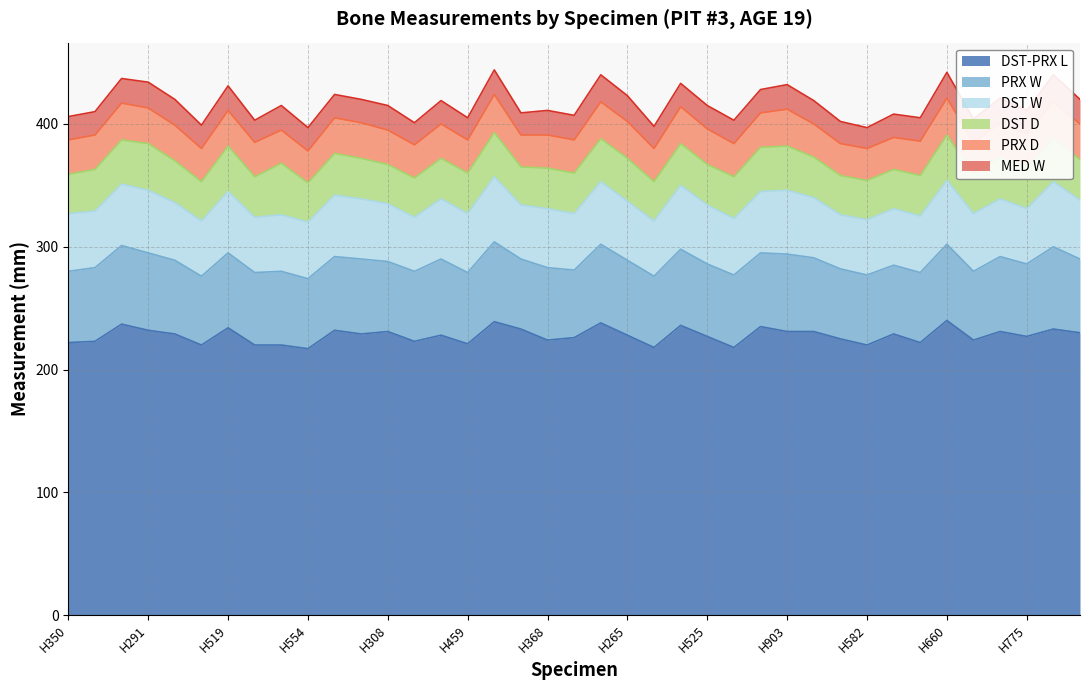

Reading right to left, list all the values displayed in this chart.

DST-PRX L: H891=230	H850=233	H775=227	H740=231	H738=224	H660=240	H846=222	H843=229	H582=220	H773=225	H691=231	H903=231	H910=235	H644=218	H525=227	H527=236	H428=218	H265=228	H514=238	H524=226	H368=224	H332=233	H295=239	H459=221	H355=228	H425=223	H308=231	H221=229	H420=232	H554=217	H320=220	H297=220	H519=234	H400=220	H520=229	H291=232	H370=237	H533=223	H350=222
PRX W: H891=60	H850=67	H775=59	H740=61	H738=56	H660=62	H846=57	H843=56	H582=57	H773=57	H691=60	H903=63	H910=60	H644=59	H525=59	H527=62	H428=58	H265=61	H514=64	H524=55	H368=59	H332=57	H295=65	H459=58	H355=62	H425=57	H308=57	H221=61	H420=60	H554=57	H320=60	H297=59	H519=61	H400=56	H520=60	H291=63	H370=64	H533=60	H350=58
DST W: H891=48	H850=53	H775=45	H740=47	H738=47	H660=52	H846=46	H843=46	H582=45	H773=44	H691=49	H903=52	H910=50	H644=46	H525=48	H527=52	H428=45	H265=48	H514=51	H524=46	H368=48	H332=44	H295=53	H459=48	H355=49	H425=44	H308=47	H221=49	H420=50	H554=46	H320=46	H297=45	H519=50	H400=45	H520=47	H291=51	H370=50	H533=46	H350=47
DST D: H891=33	H850=35	H775=34	H740=34	H738=32	H660=37	H846=33	H843=32	H582=32	H773=32	H691=33	H903=36	H910=36	H644=34	H525=33	H527=34	H428=32	H265=35	H514=35	H524=33	H368=33	H332=31	H295=36	H459=33	H355=33	H425=32	H308=32	H221=33	H420=34	H554=32	H320=42	H297=33	H519=37	H400=32	H520=34	H291=38	H370=36	H533=34	H350=32
PRX D: H891=29	H850=30	H775=27	H740=28	H738=26	H660=30	H846=28	H843=26	H582=26	H773=26	H691=27	H903=30	H910=28	H644=27	H525=29	H527=30	H428=27	H265=30	H514=30	H524=27	H368=27	H332=26	H295=31	H459=27	H355=28	H425=27	H308=28	H221=29	H420=29	H554=26	H320=27	H297=28	H519=29	H400=27	H520=29	H291=29	H370=30	H533=28	H350=28
MED W: H891=20	H850=22	H775=19	H740=20	H738=19	H660=21	H846=19	H843=19	H582=17	H773=18	H691=19	H903=20	H910=19	H644=19	H525=19	H527=19	H428=18	H265=21	H514=22	H524=20	H368=20	H332=18	H295=20	H459=18	H355=19	H425=18	H308=20	H221=19	H420=19	H554=19	H320=20	H297=18	H519=20	H400=19	H520=21	H291=21	H370=20	H533=19	H350=19